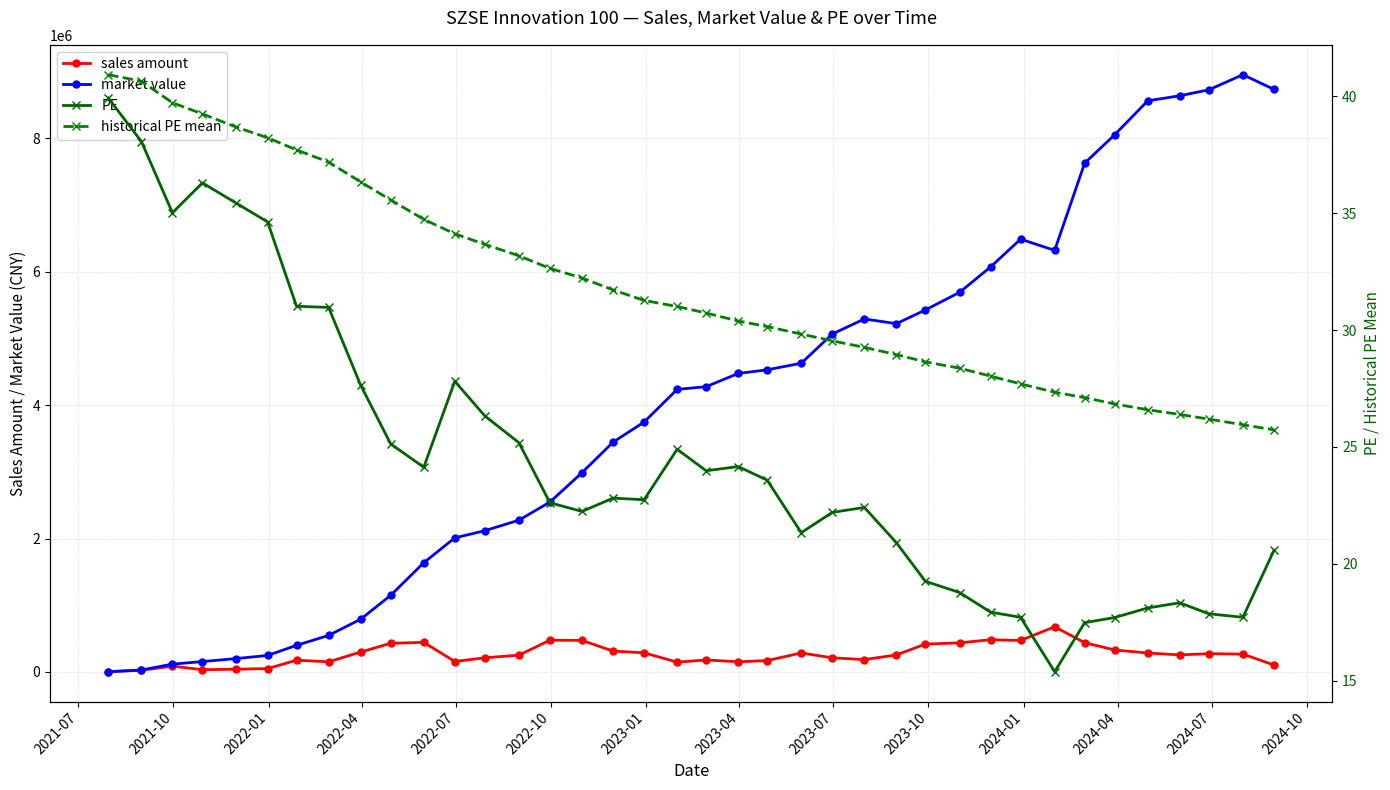

What is the maximum value for market value?

8952069.2